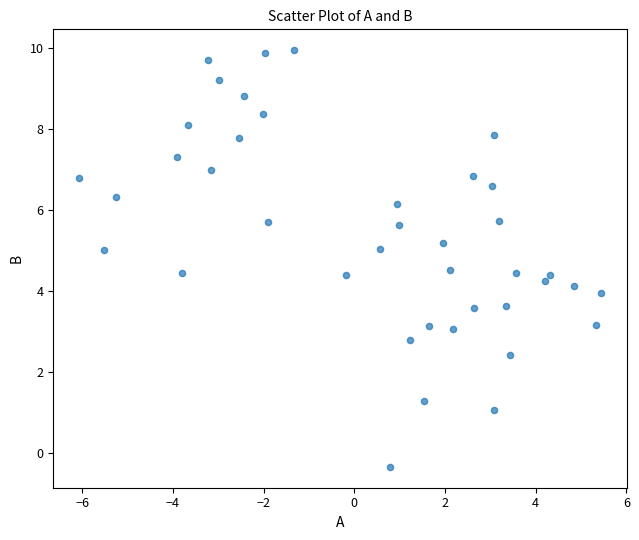

What is the range of X values (max minus min)?

11.5